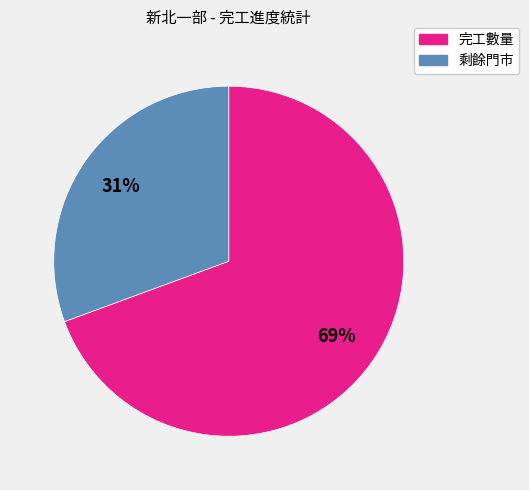

Does any single category account for the majority?

Yes